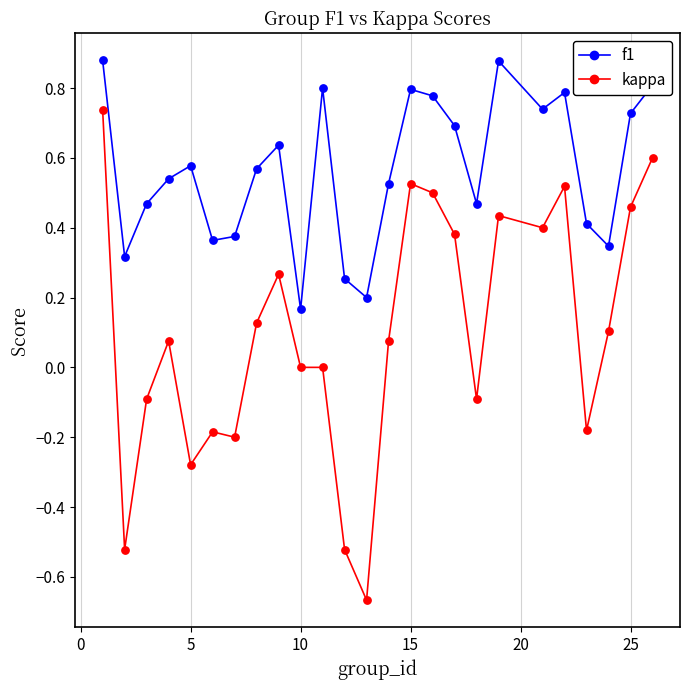

Which series has the widest spread of values?

kappa